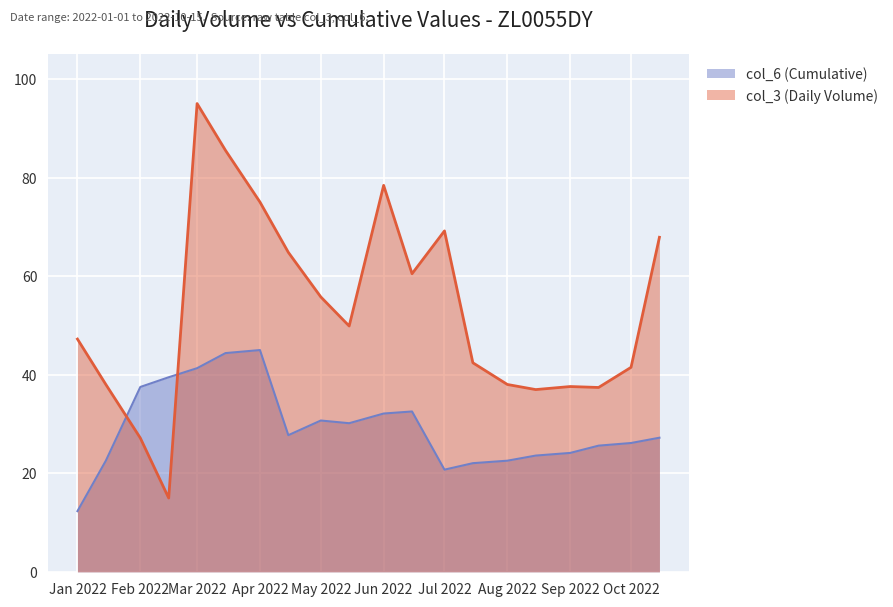

What is the sum of all col_3 (Daily Volume) values?

1063.2